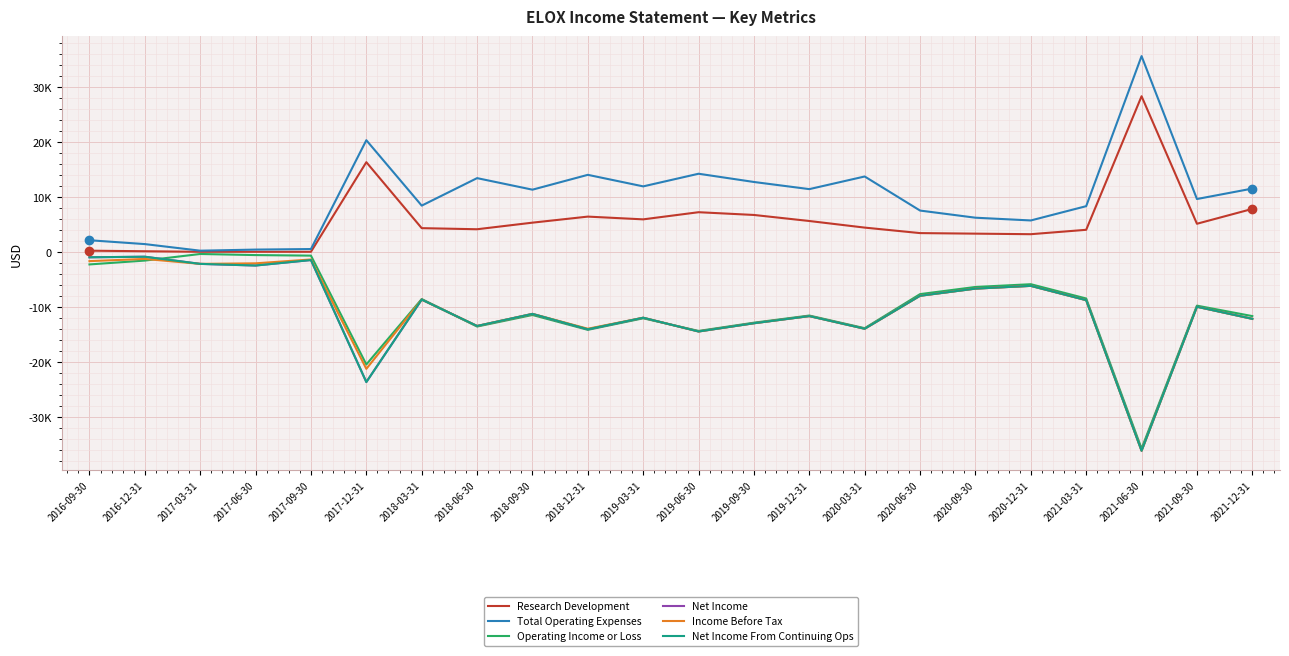

Is this an area chart (filled region under the line)?

No